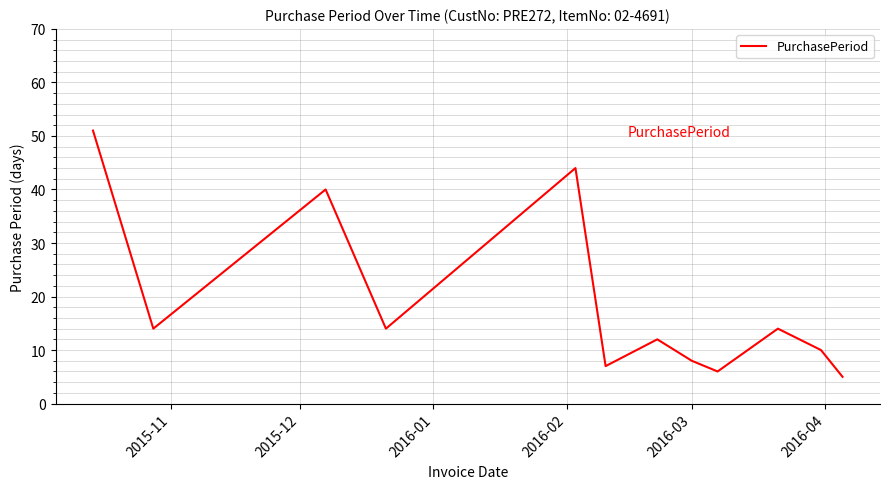

What is the maximum value shown in the chart?

51